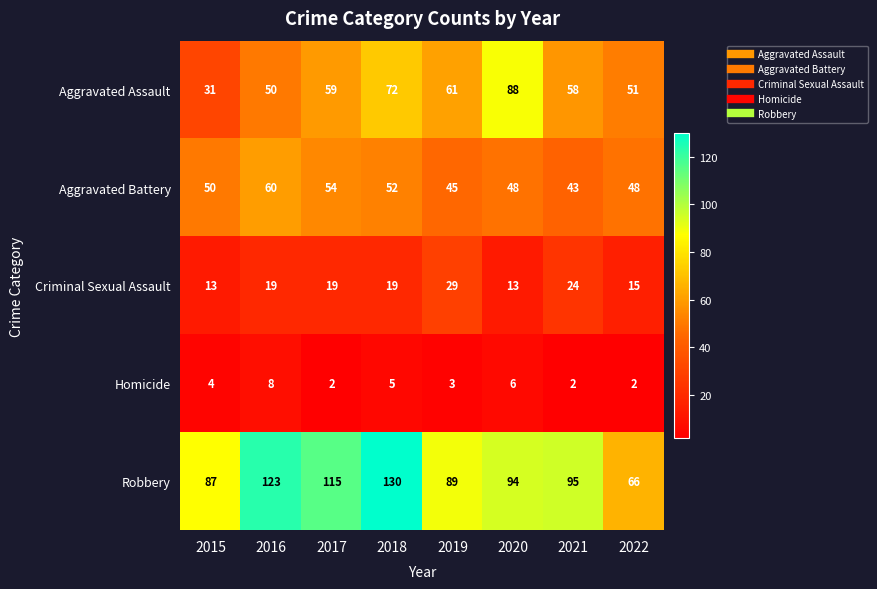

Where does the Robbery series first go above 95?

2016